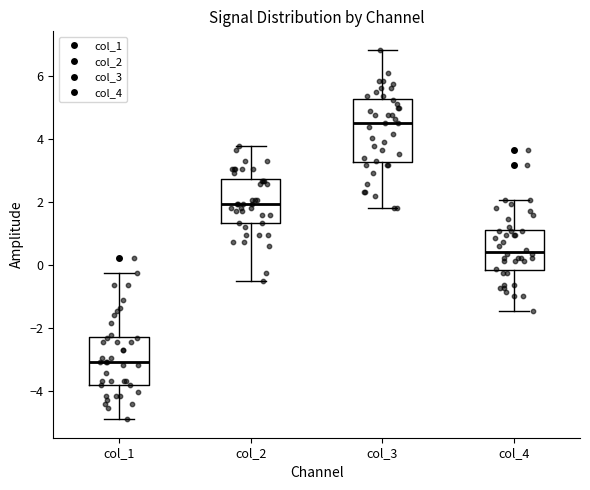

Comparing the boxes themselves (not the whiskers), which one is the tallest?

col_3